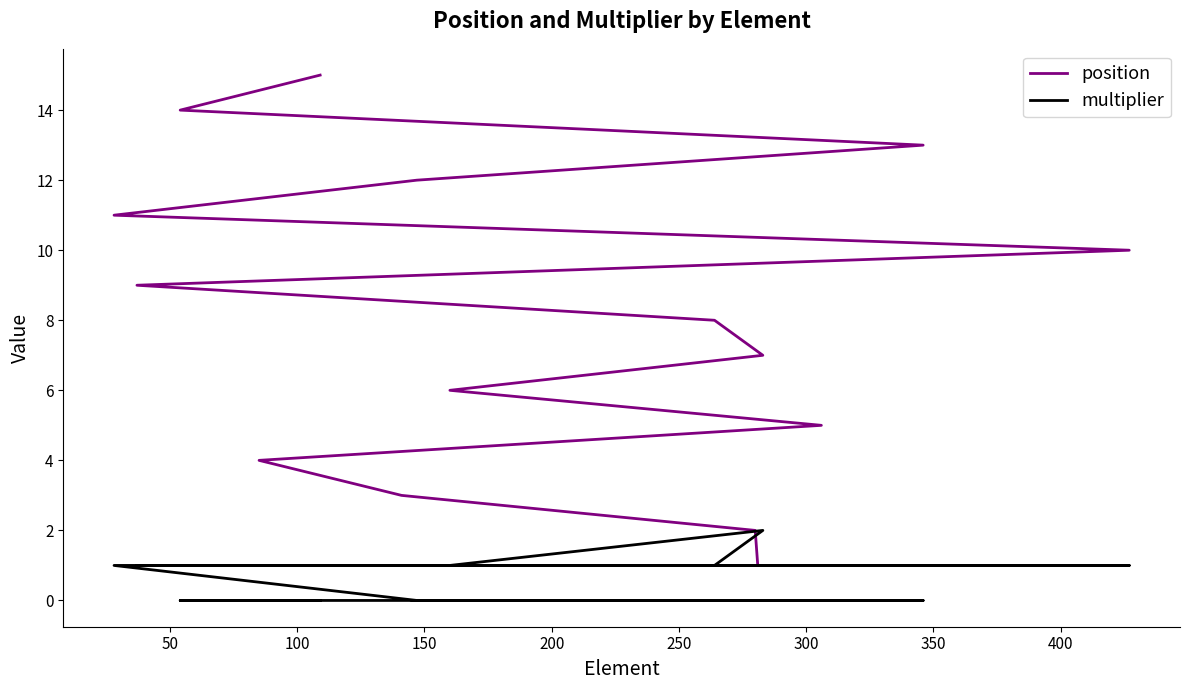

Which series has the largest total across all categories?

position